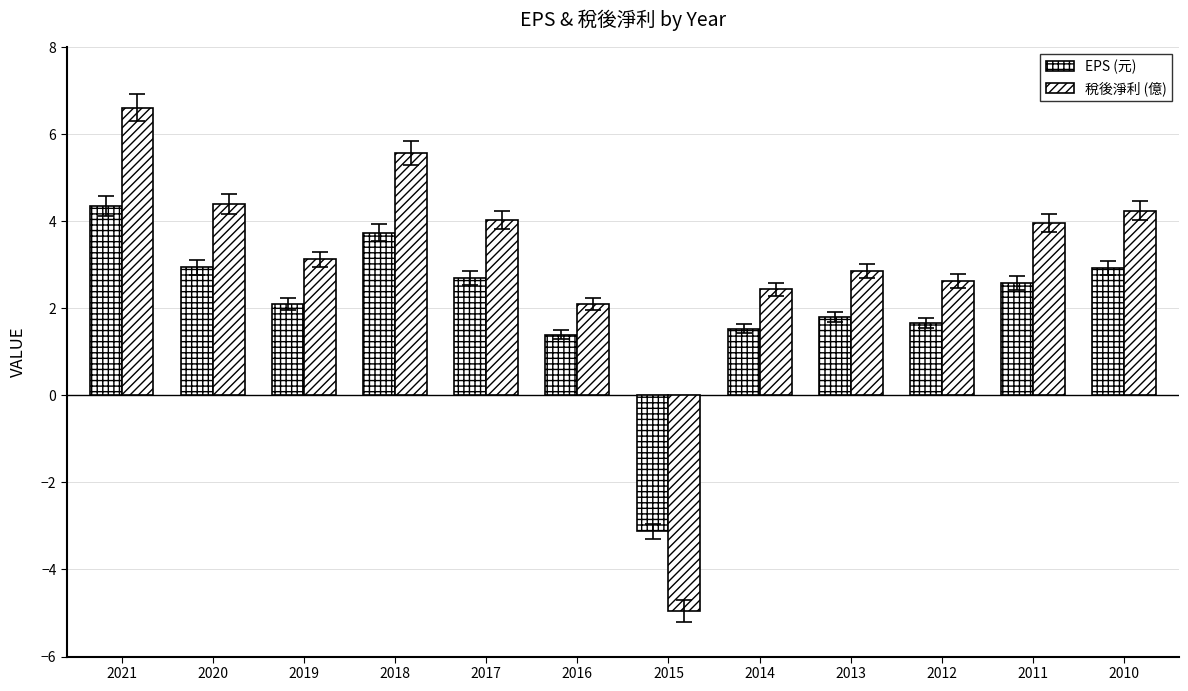

What is the greatest value displayed?

6.6